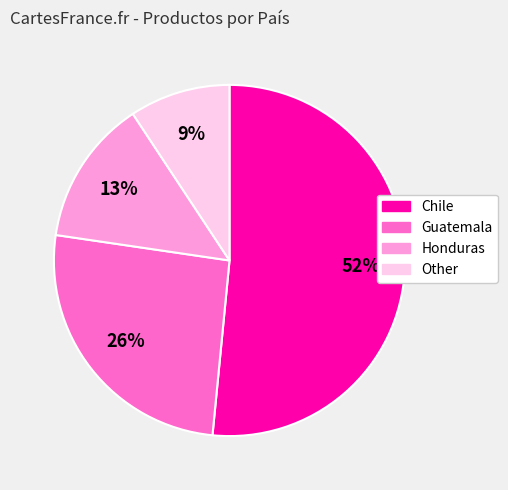

What is the majority slice?

Chile